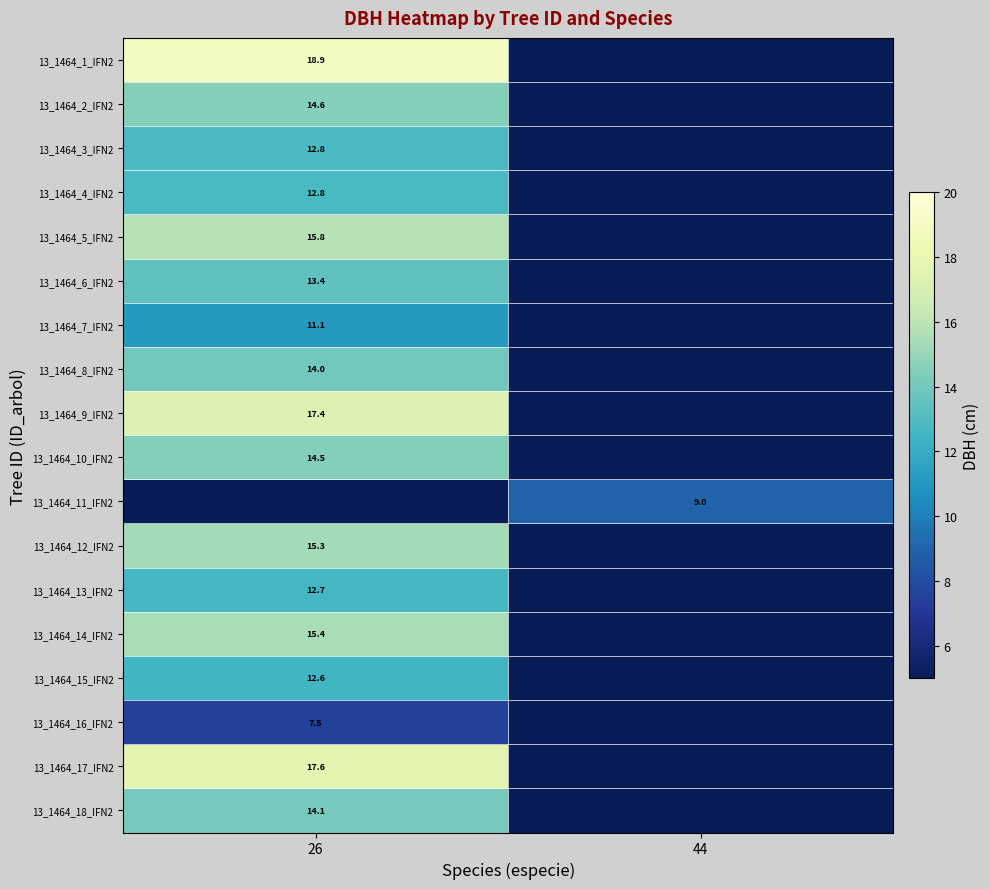

The 13_1464_16_IFN2 series shows 7.5 at 26. True or false?

True